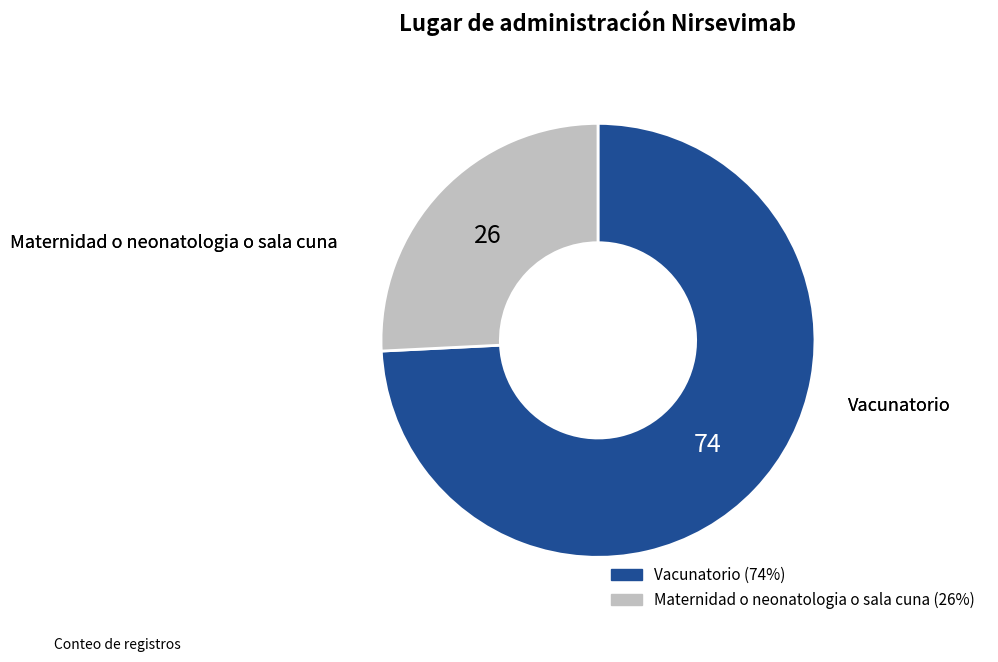

Which has a higher value, Maternidad o neonatologia o sala cuna or Vacunatorio?

Vacunatorio